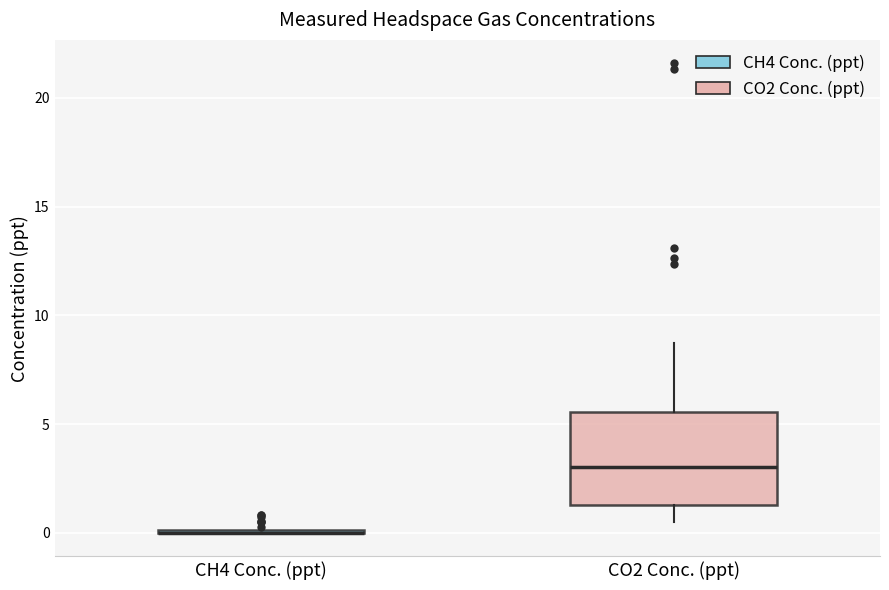

Comparing the boxes themselves (not the whiskers), which one is the tallest?

CO2 Conc. (ppt)